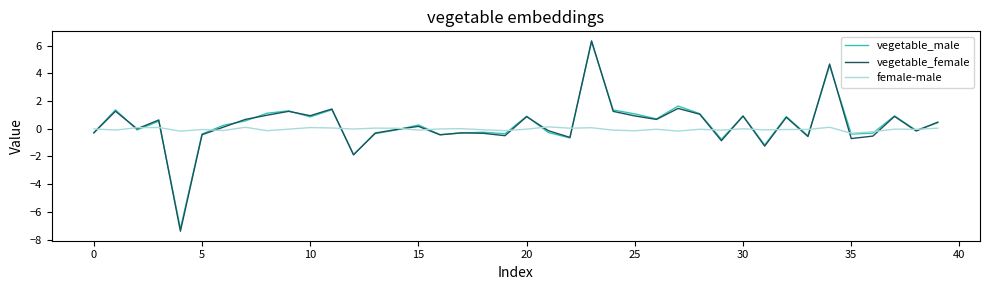

Which series has the largest range (max minus min)?

vegetable_female